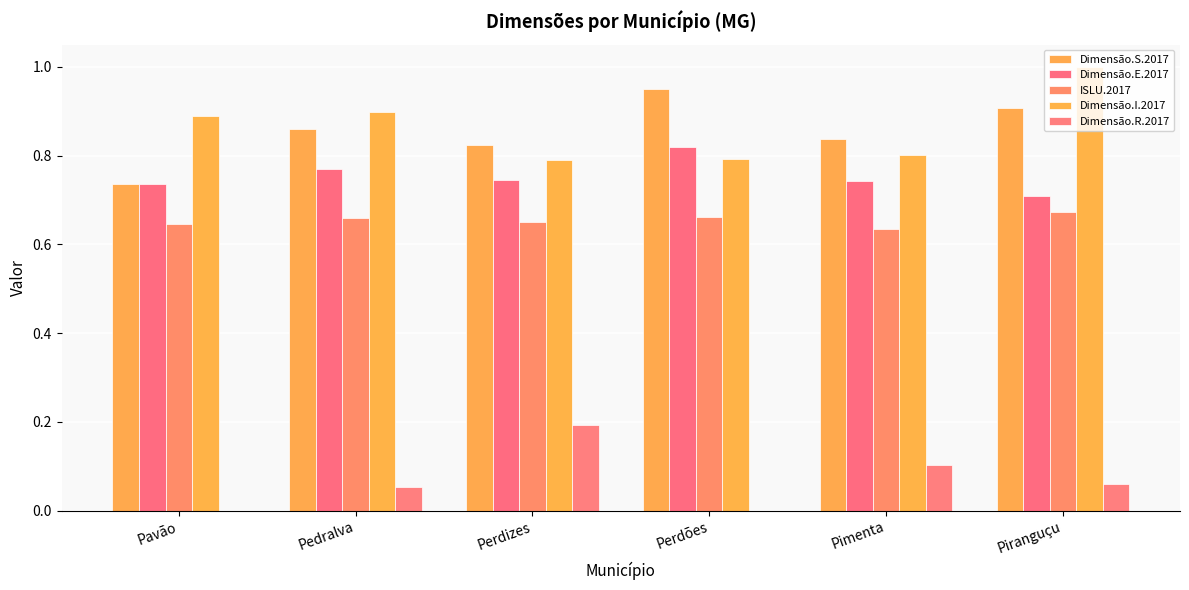

Are the bars horizontal?

No